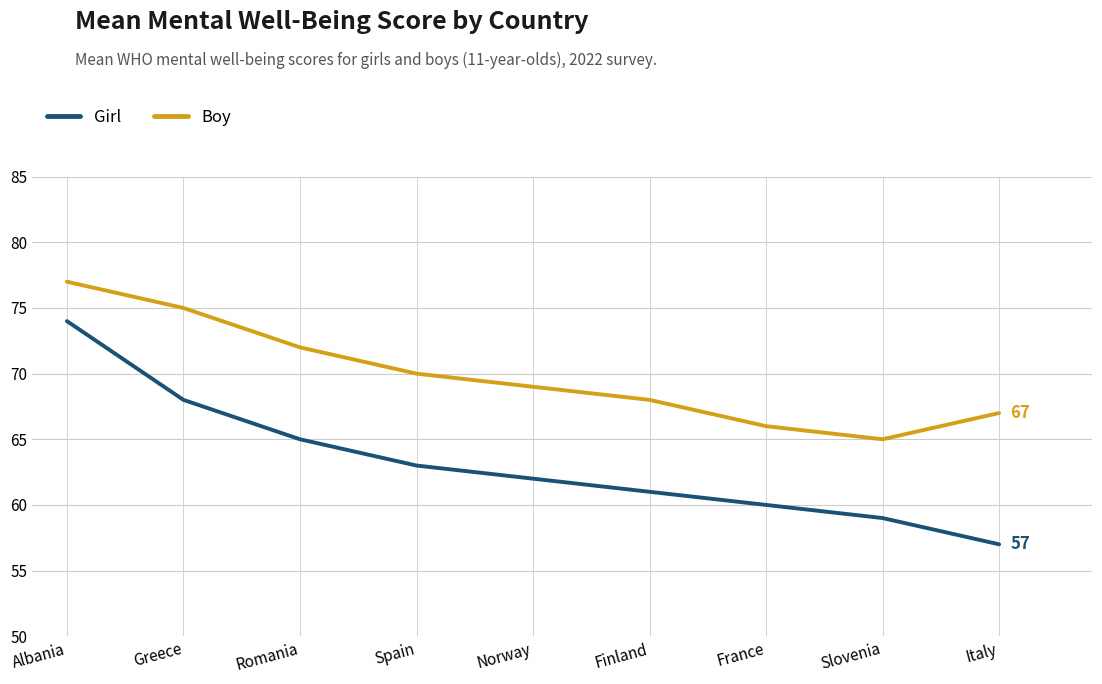

Which category has the lowest value in the Boy series?

Slovenia